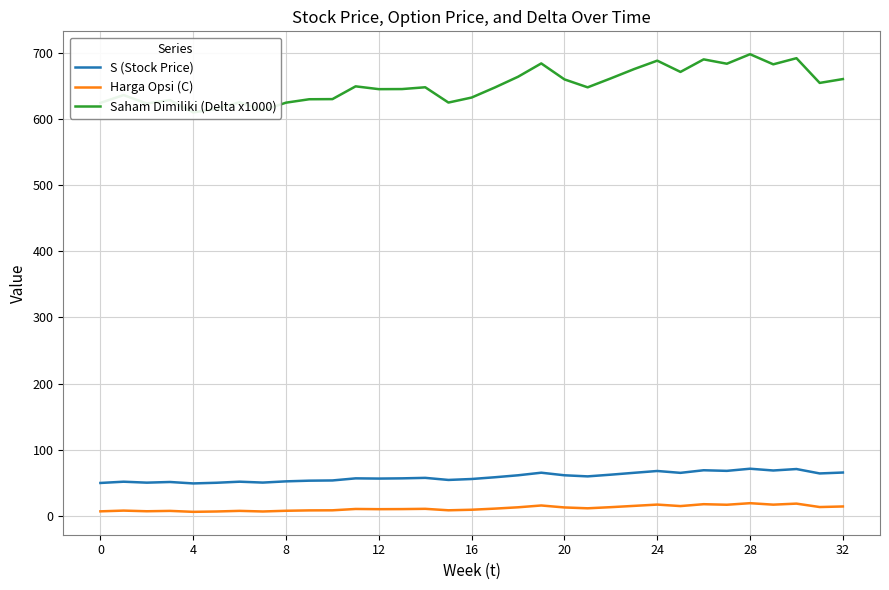

Between 18 and 19, which series saw the biggest shift?

Saham Dimiliki (Delta x1000)